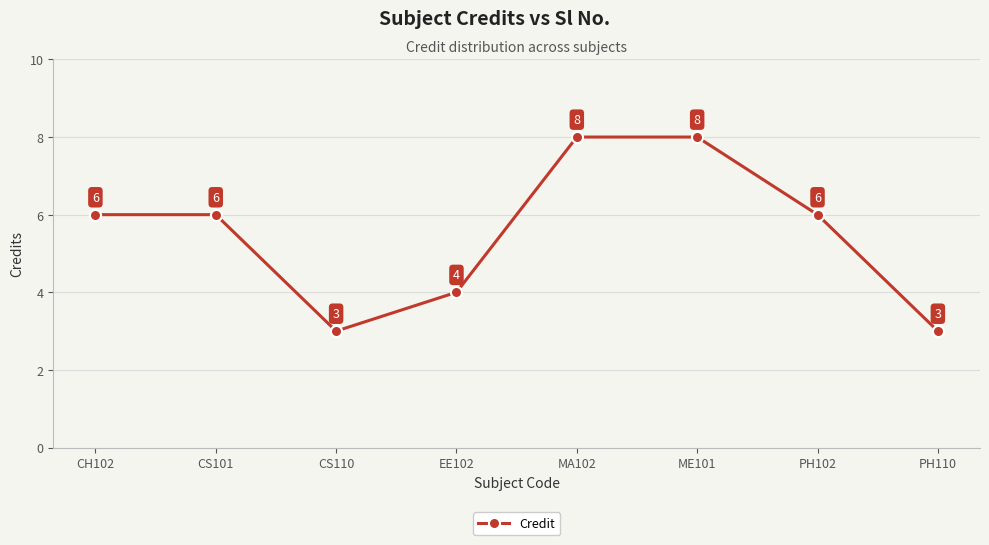

What is the difference between the second highest and minimum values?

5